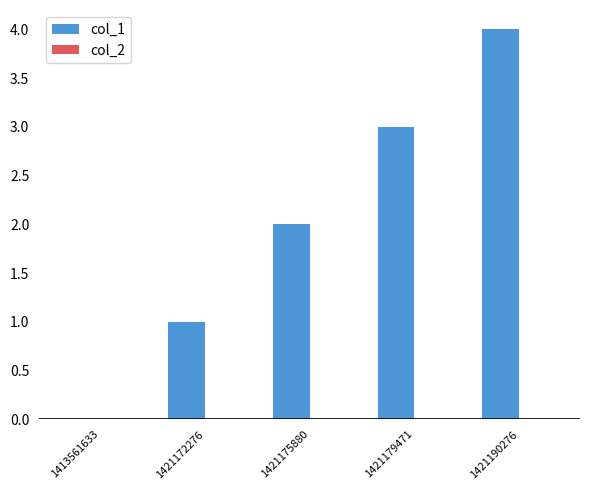

What is the change in value from 1421179471 to 1421190276?

+1